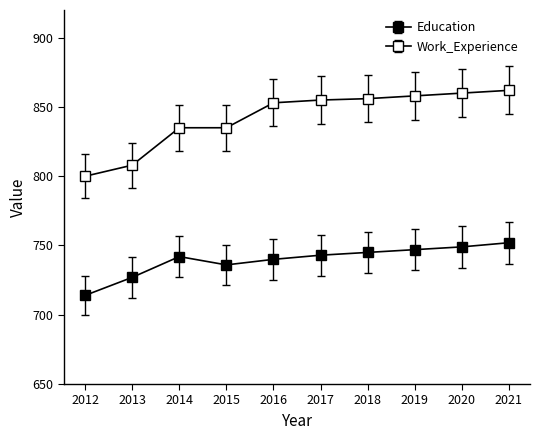

How many categories are shown in the chart?

10